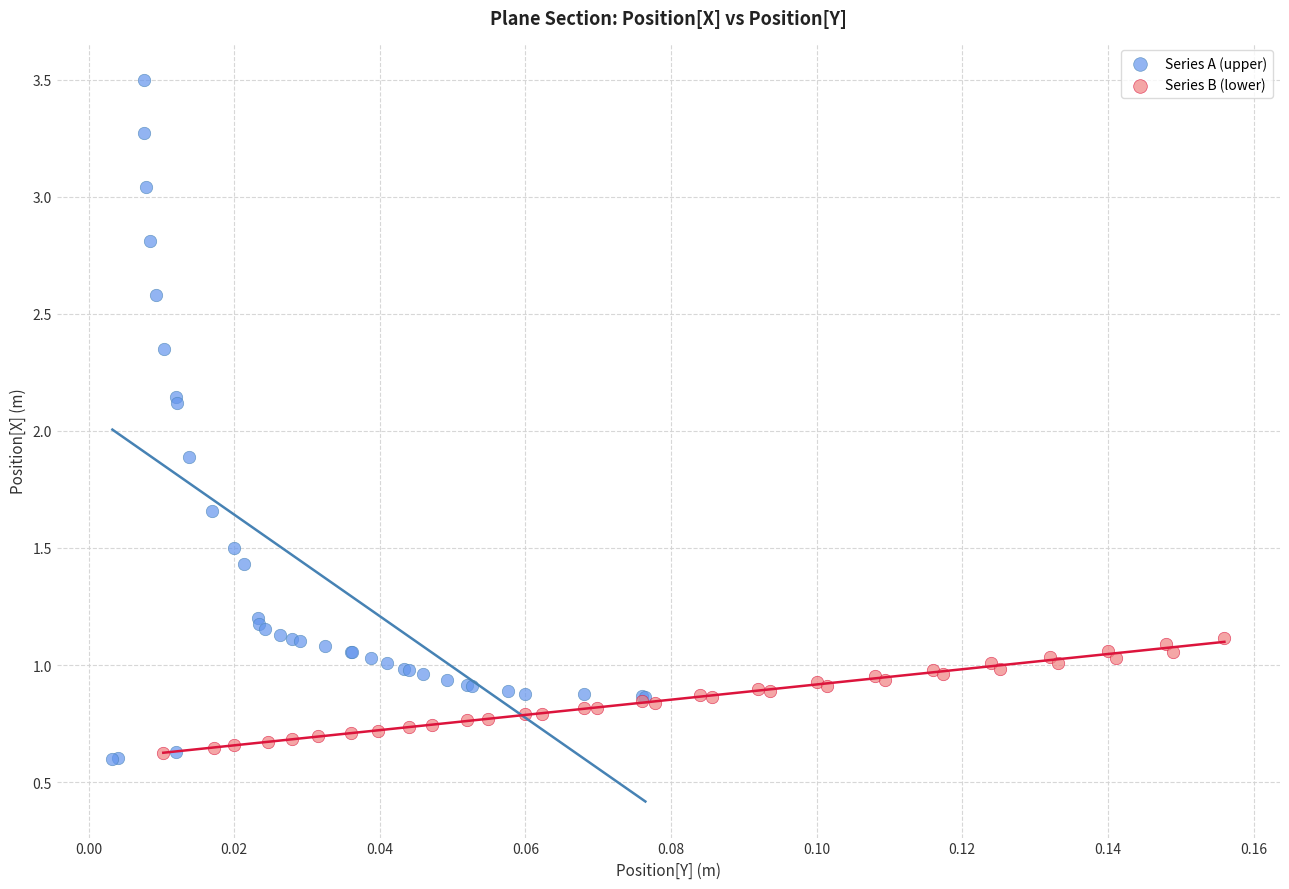

Which series has the widest spread of Y values?

Series A (upper)